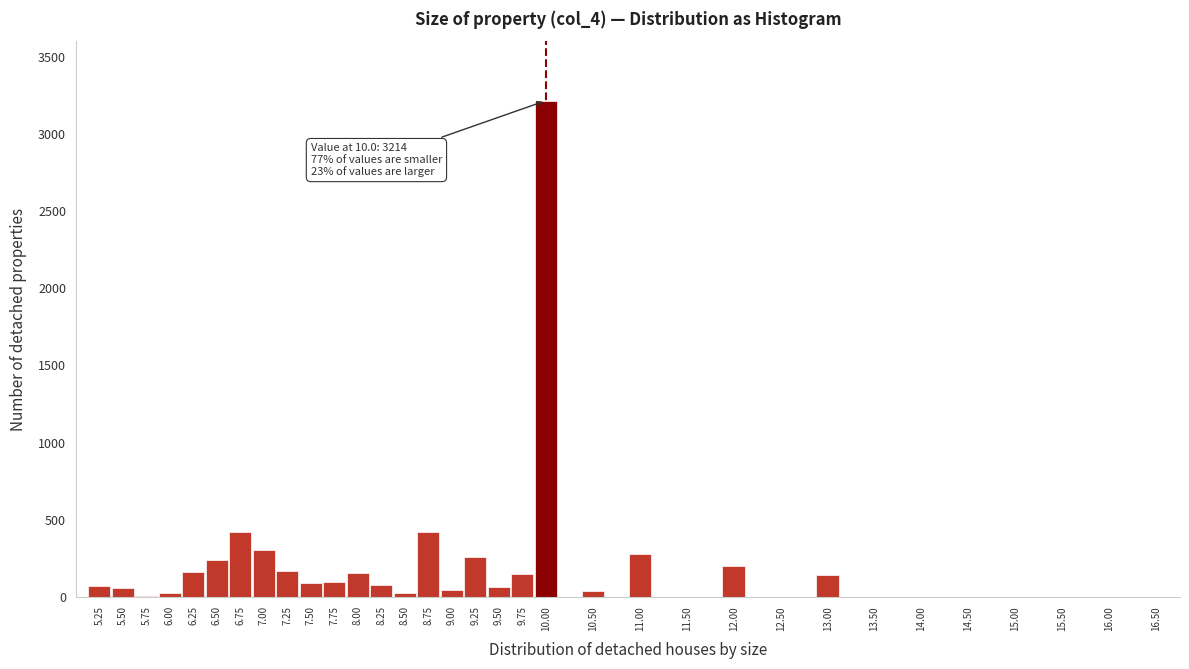

What is the sum of all values?

6739